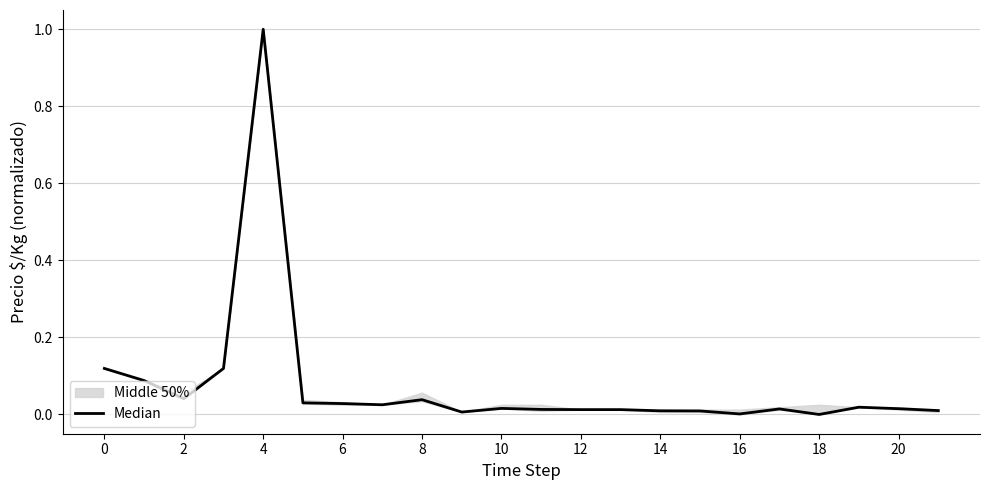

Between 11 and 16, which is larger?

11